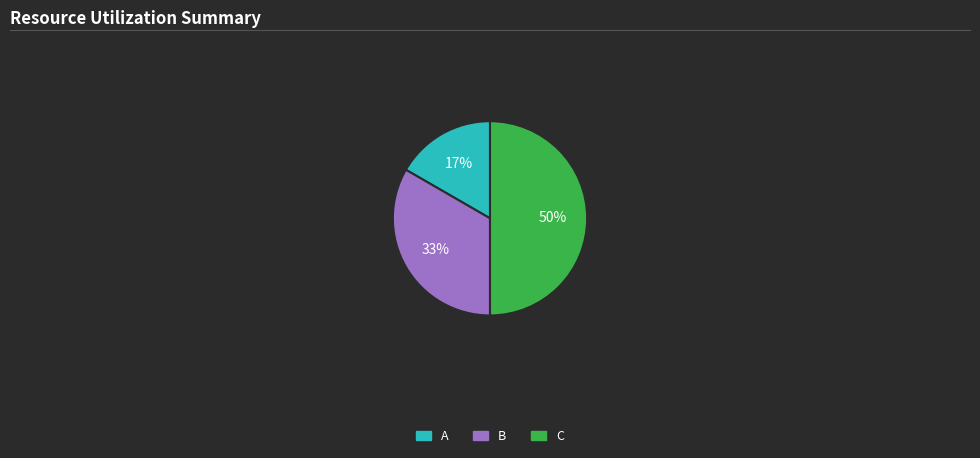

Rank the categories by value from lowest to highest.

A, B, C